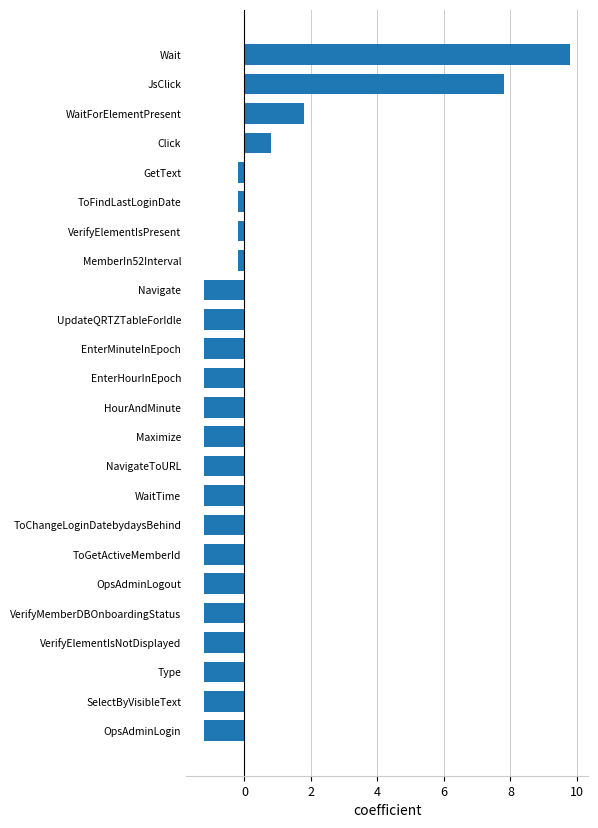

What is the greatest value displayed?

9.8